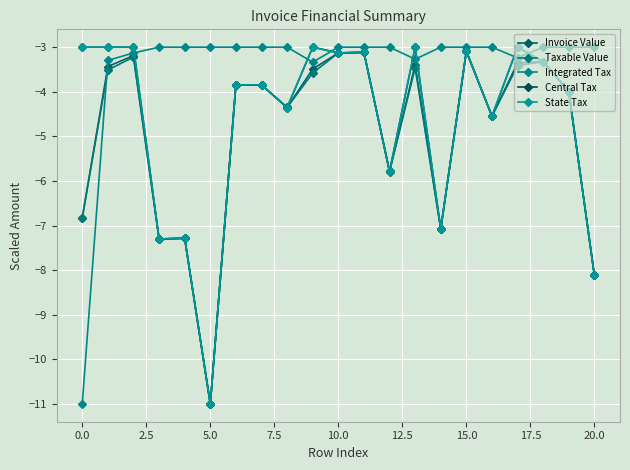

Does the chart have visible grid lines?

Yes